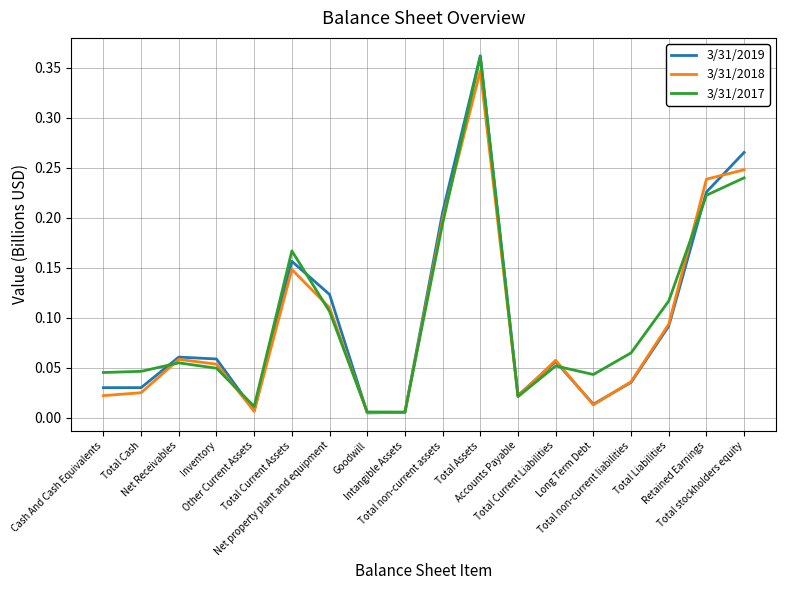

What are all the series names shown in the legend?

3/31/2019, 3/31/2018, 3/31/2017